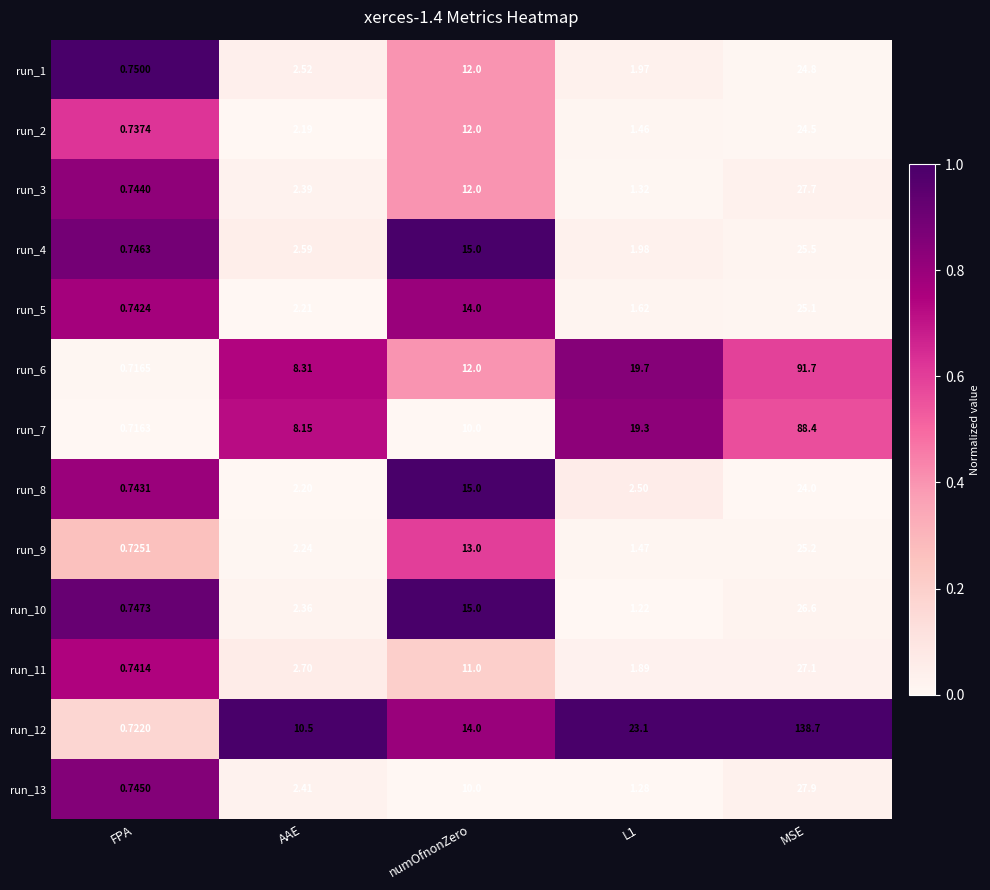

Which category has the lowest value in the run_6 series?

FPA